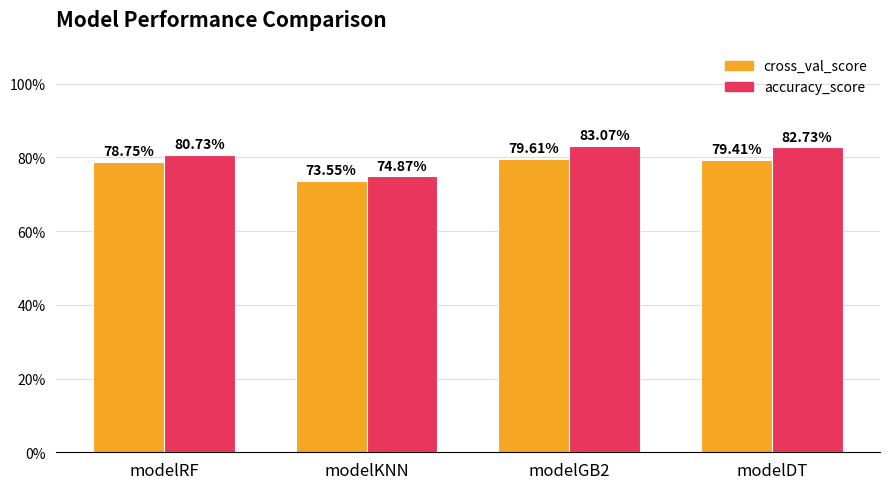

What position from the right is modelKNN?

3